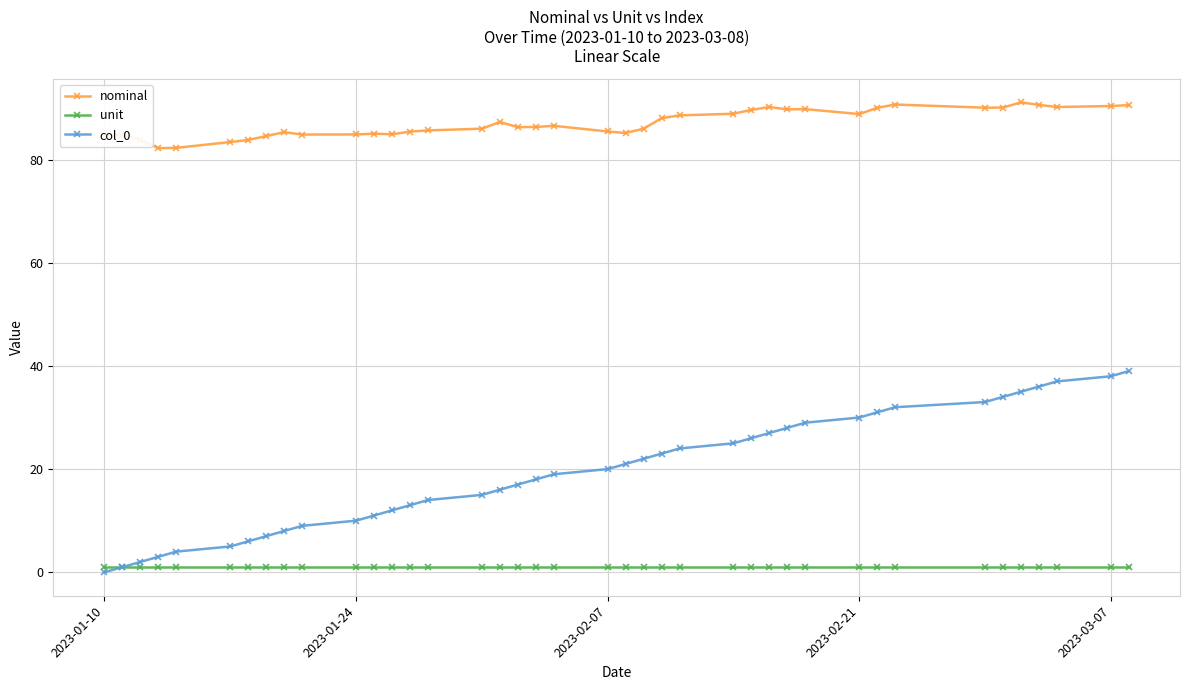

How many values in col_0 are above zero?

39